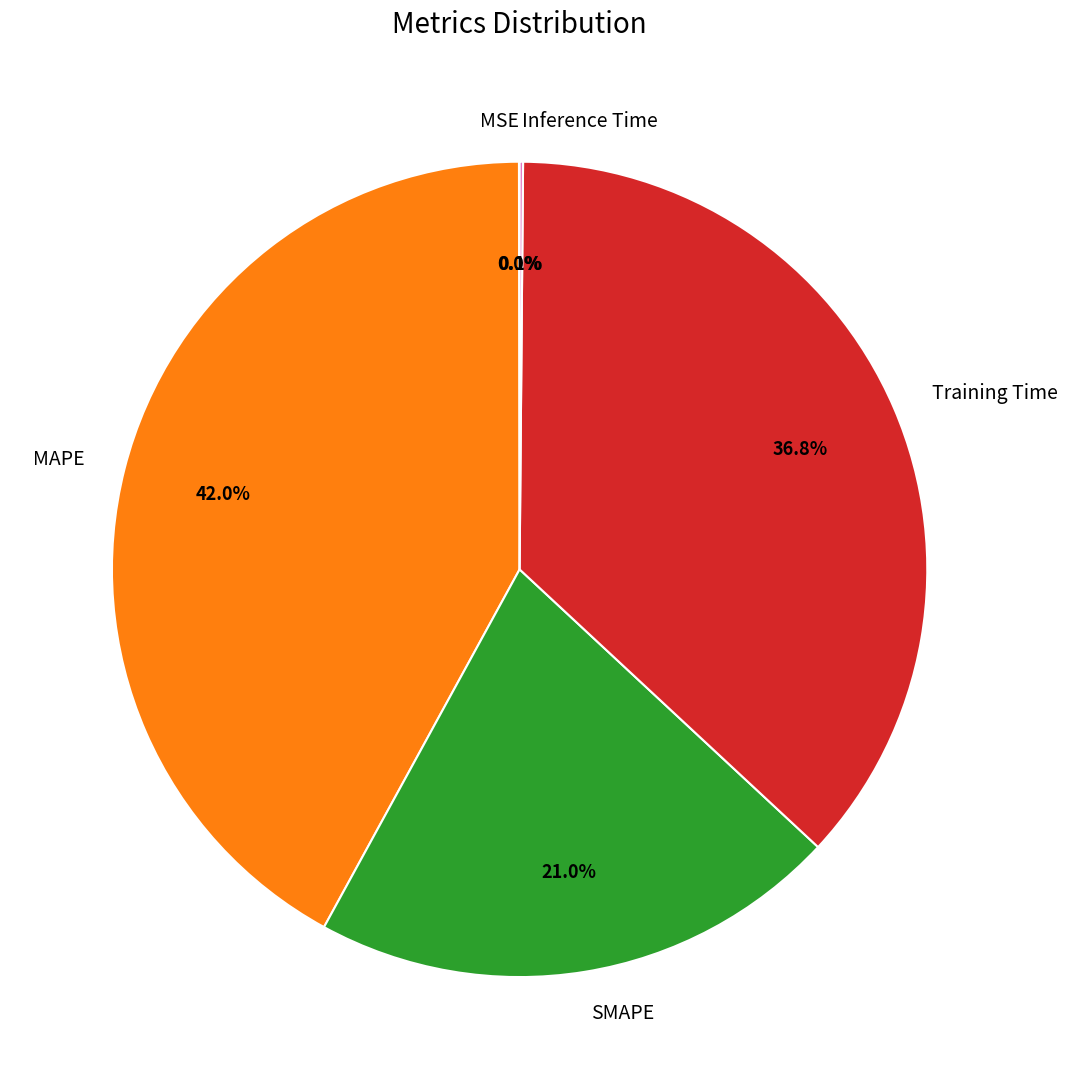

How much of the chart is everything except SMAPE?

79.0%